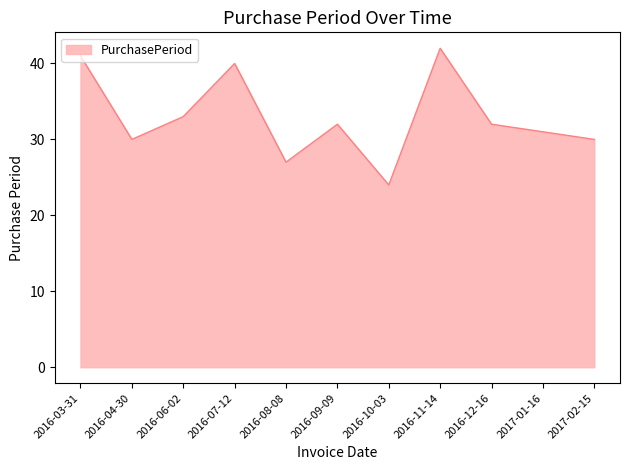

What position from the right is 2016-11-14?

4